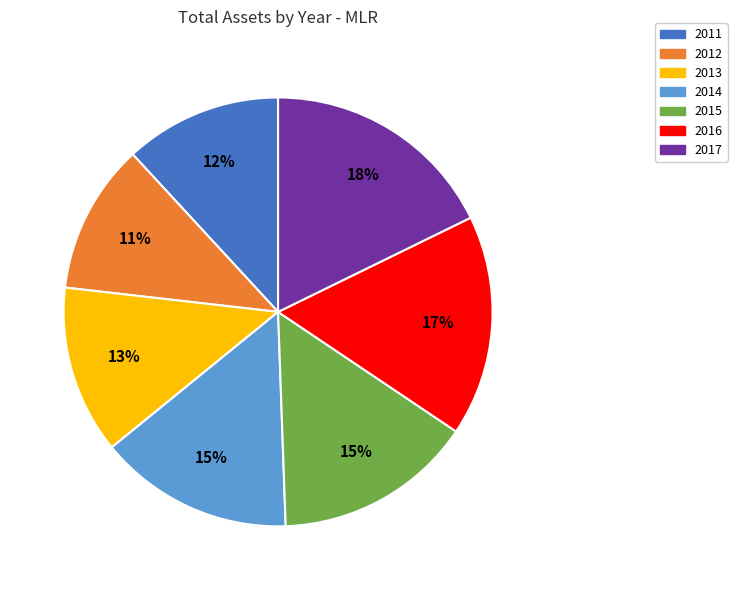

Is it true that 2016 is 17% of the pie?

True